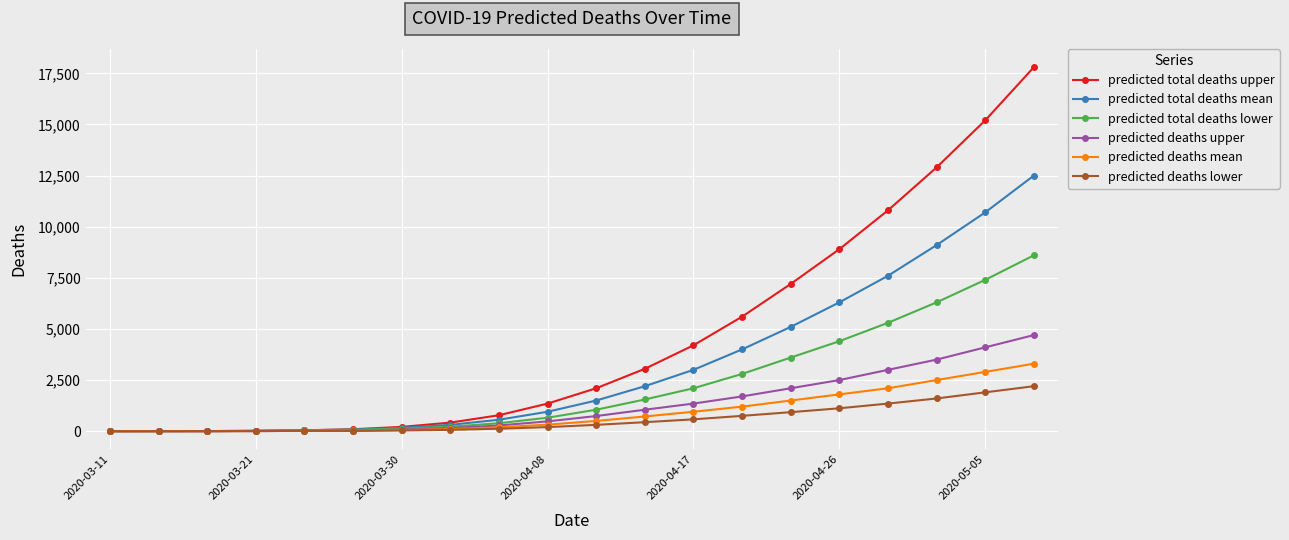

Which series has the largest range (max minus min)?

predicted total deaths upper